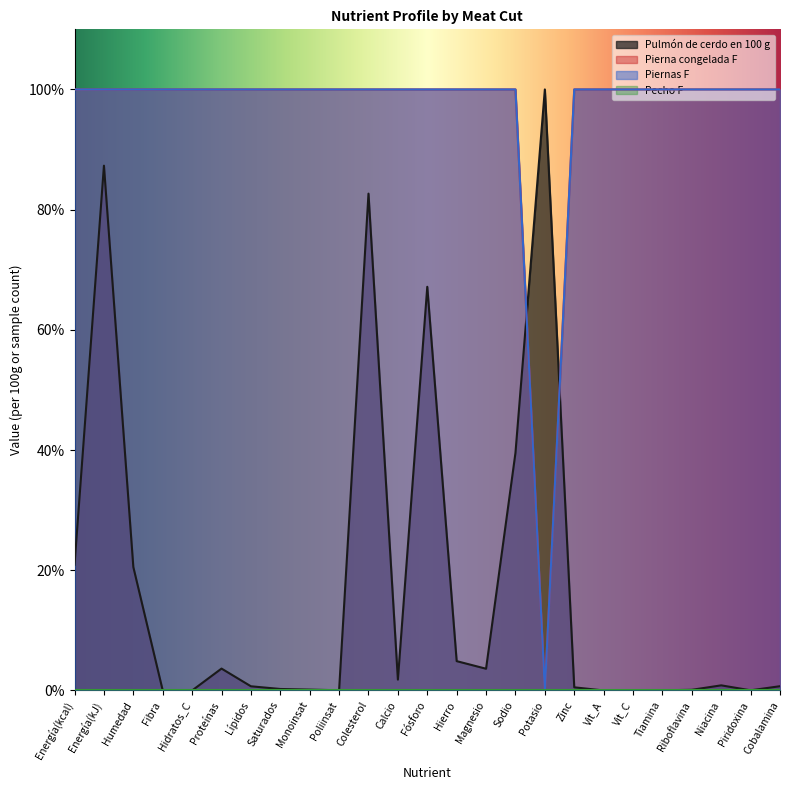

How many positive values does the Pulmón de cerdo en 100 g series have?

21